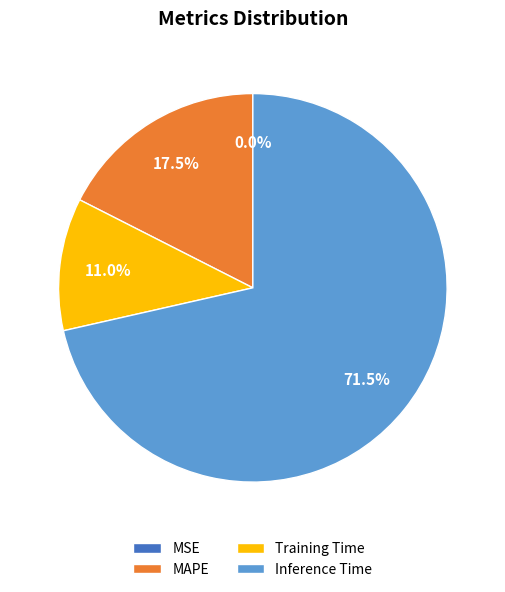

Between MAPE and Inference Time, which is larger?

Inference Time